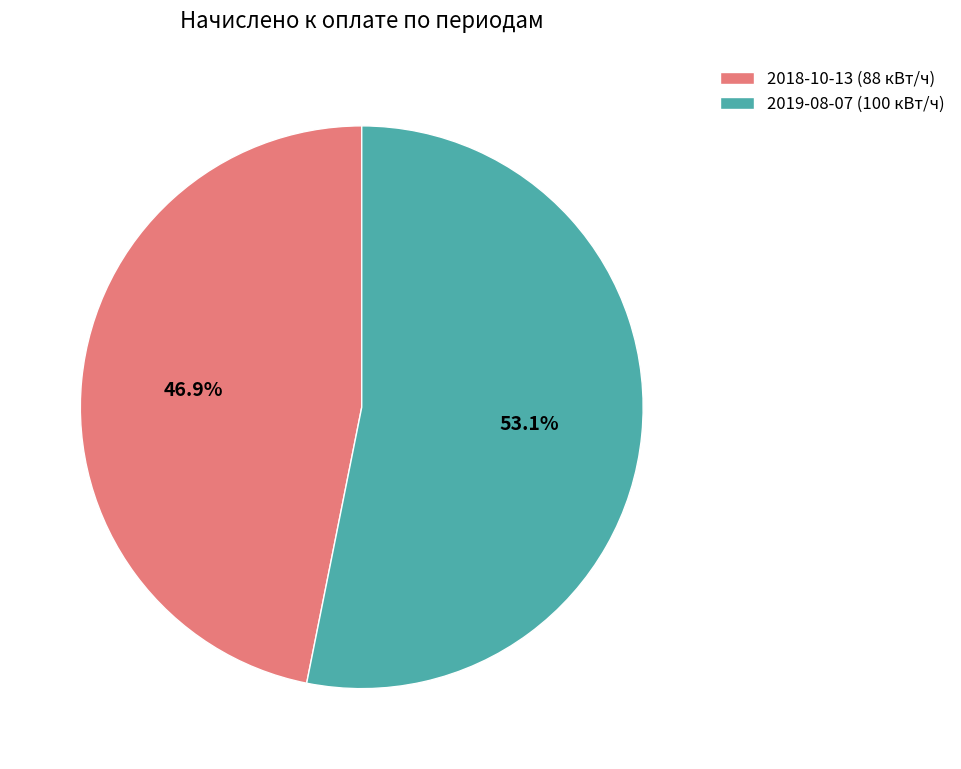

Which slice is the smallest?

2018-10-13 (88 кВт/ч)